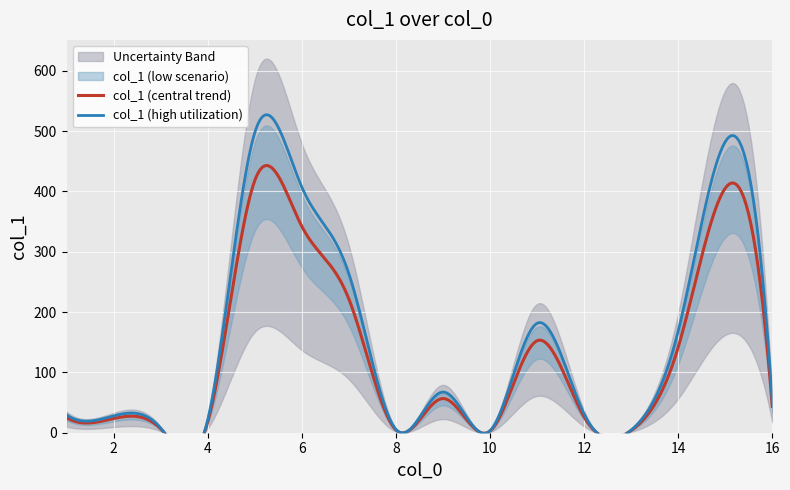

What is the value of the 2nd point from the left?

23.5